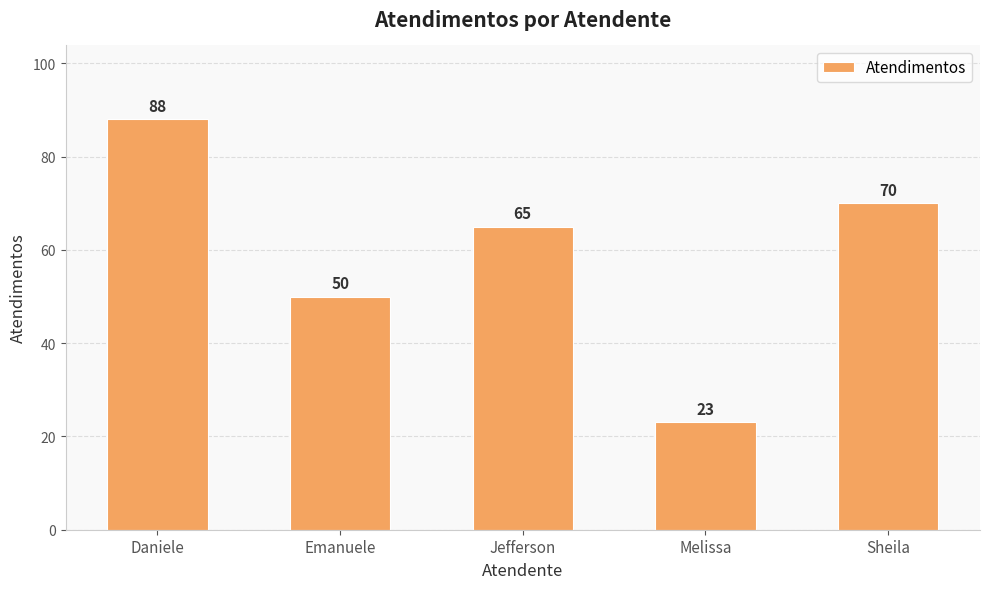

Where is the data nearest to the value 55?

Emanuele